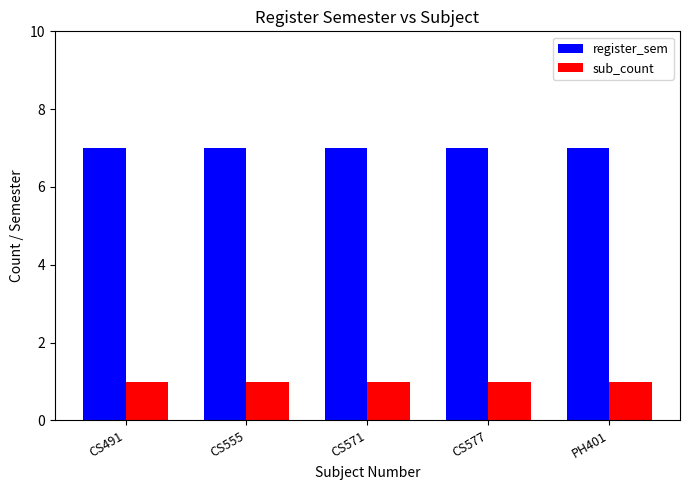

What is the difference between the highest and lowest values at CS577?

6